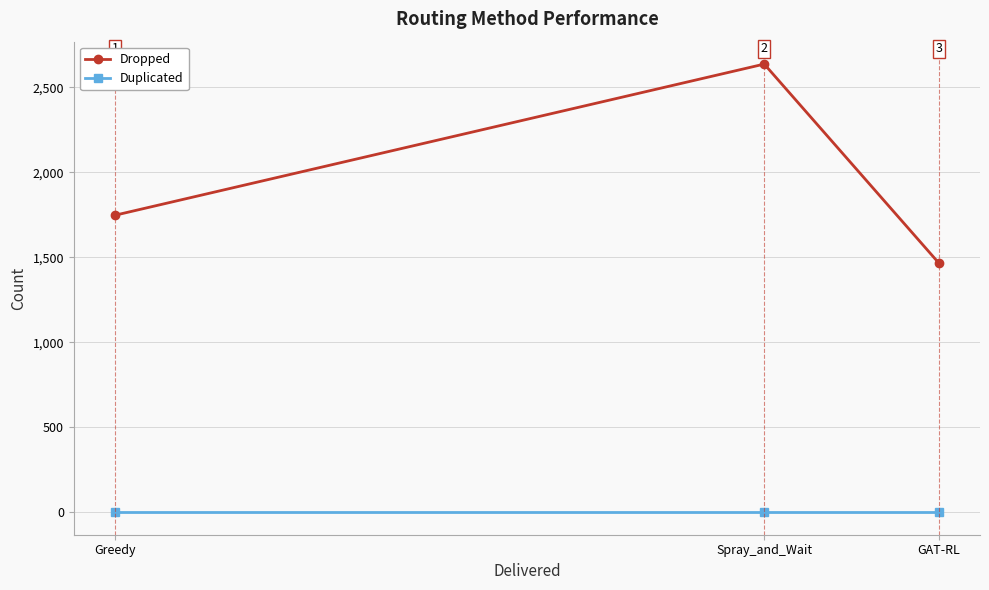

How many data points does each series have?

3